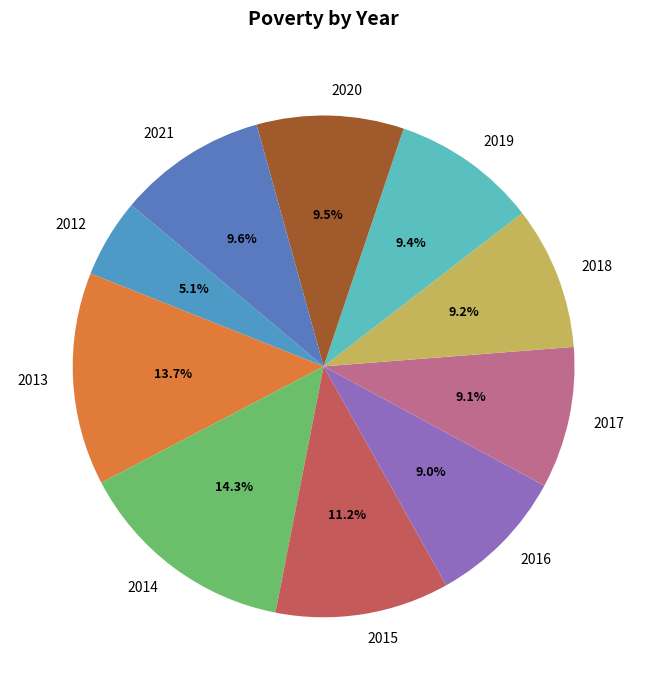

Does 2012 represent more than half of the total?

No